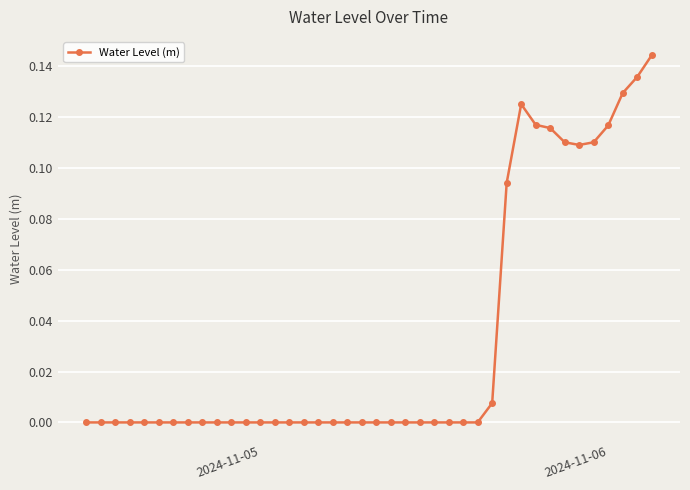

How many distinct data groups are displayed?

1